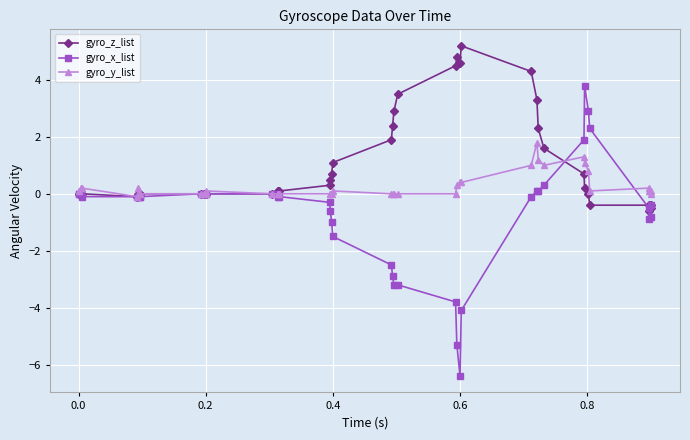

How many lines are shown in the chart?

3